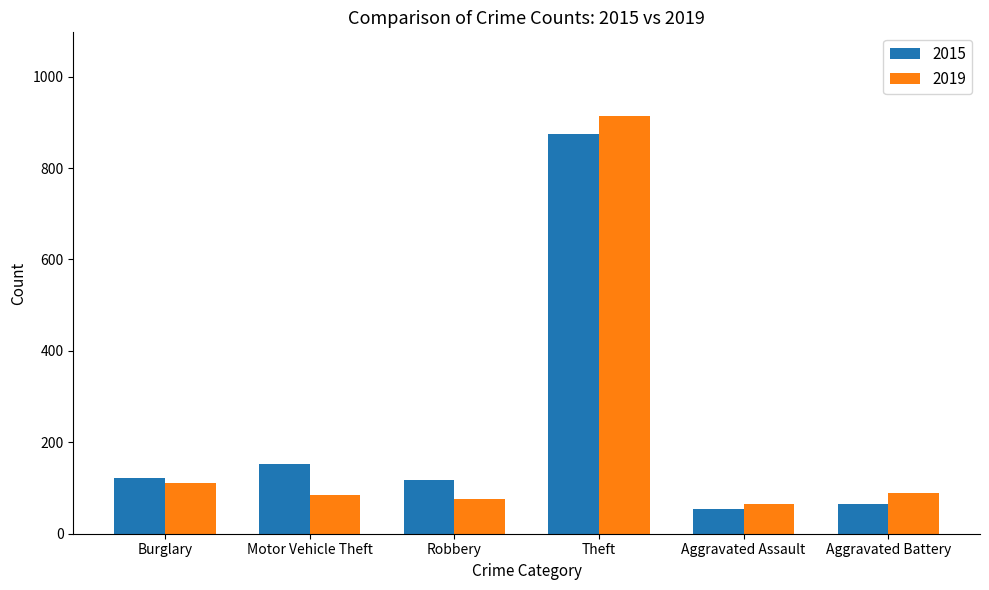

What is the spread (max minus min) of values at Aggravated Assault?

11